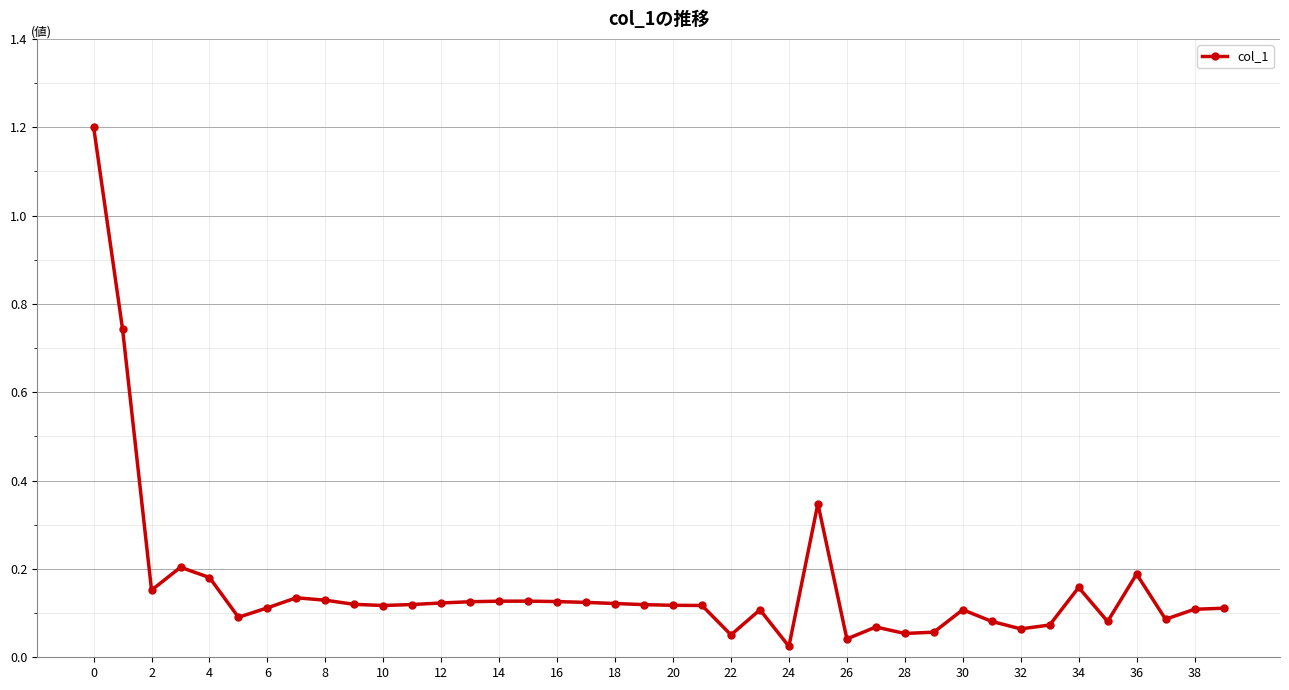

Does the chart have visible grid lines?

Yes